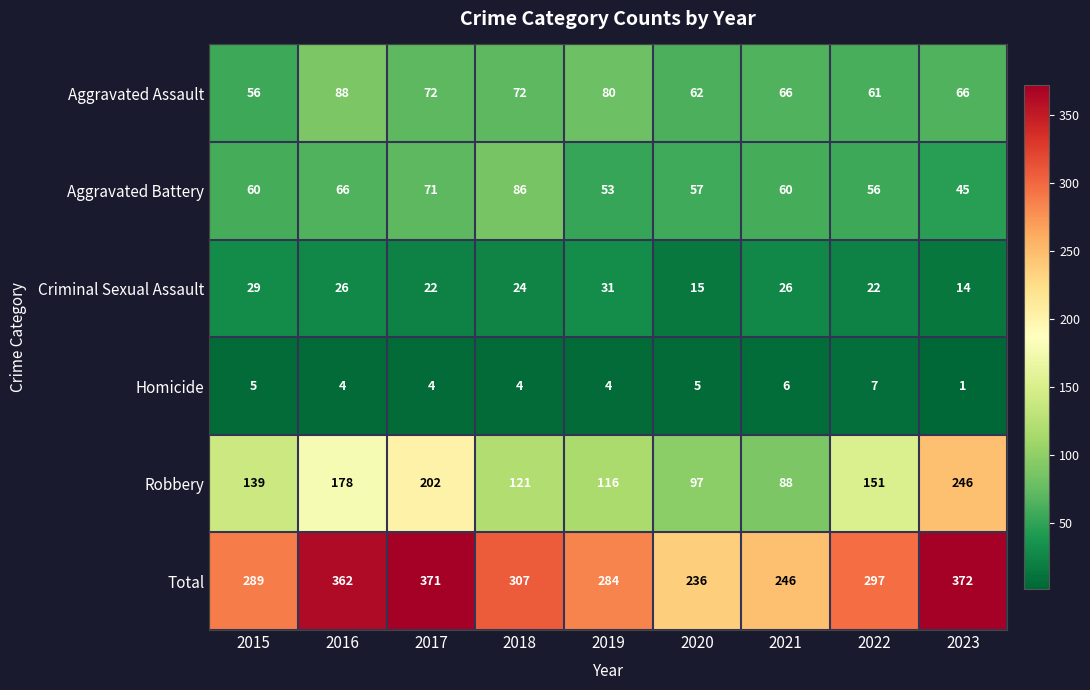

At which category does the chart reach its minimum across all series?

2023